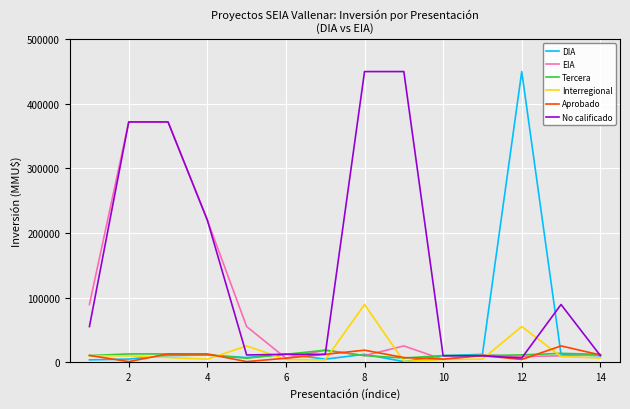

What is the maximum value for DIA?

450000